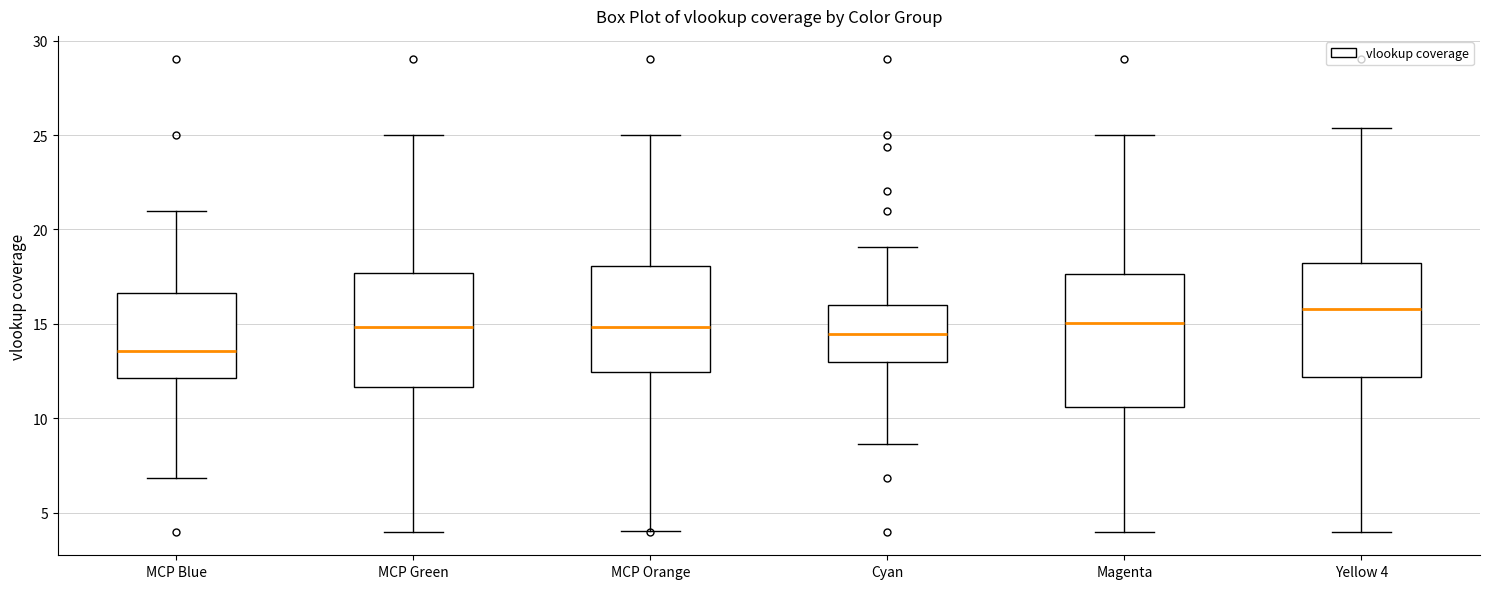

Which box's median line is the highest?

Yellow 4